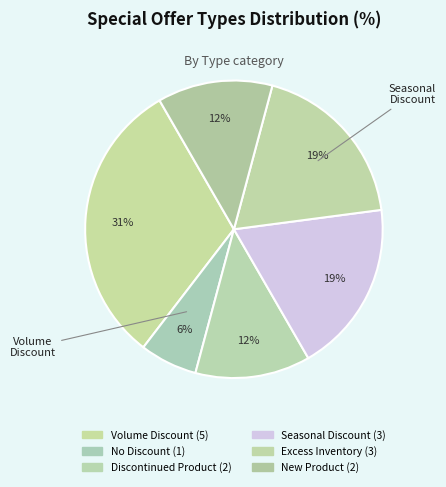

To the nearest percent, what is the combined percentage of Excess Inventory and Volume Discount?

50%